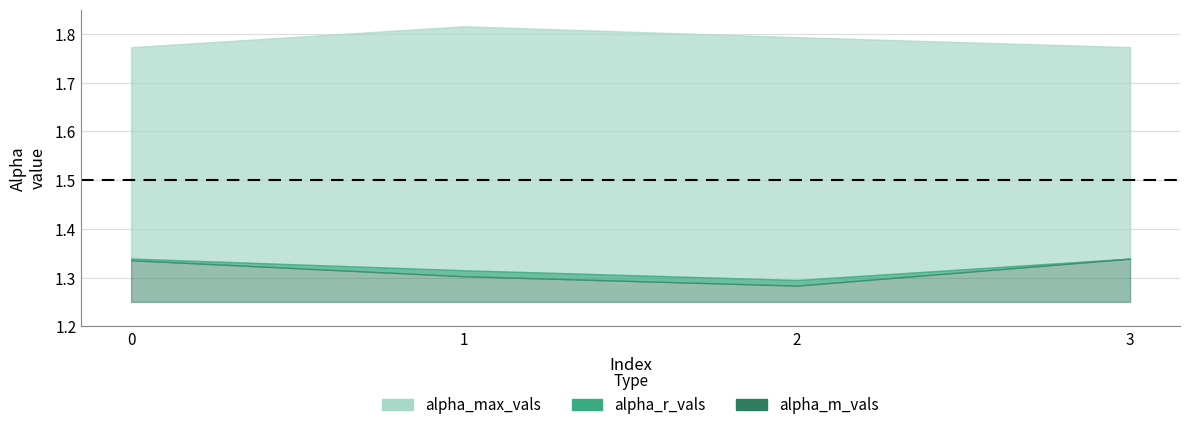

The value of alpha_m_vals at 2 is 2.1. True or false?

False